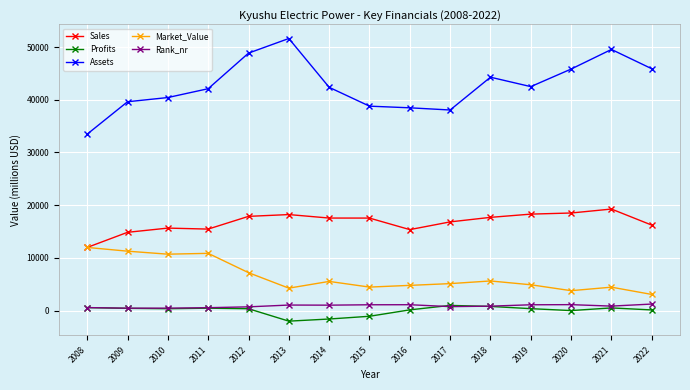

Which series has the widest spread of values?

Assets